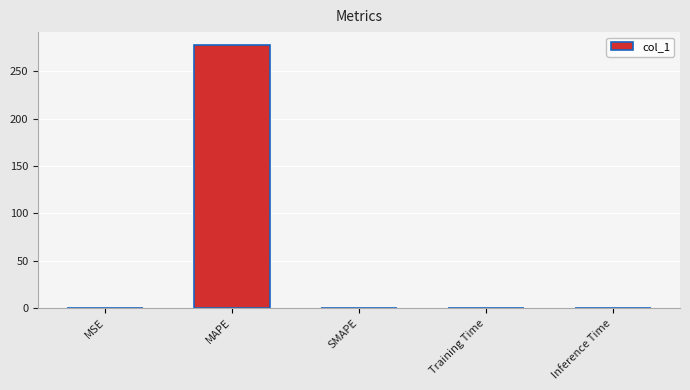

What is the average value?

55.6